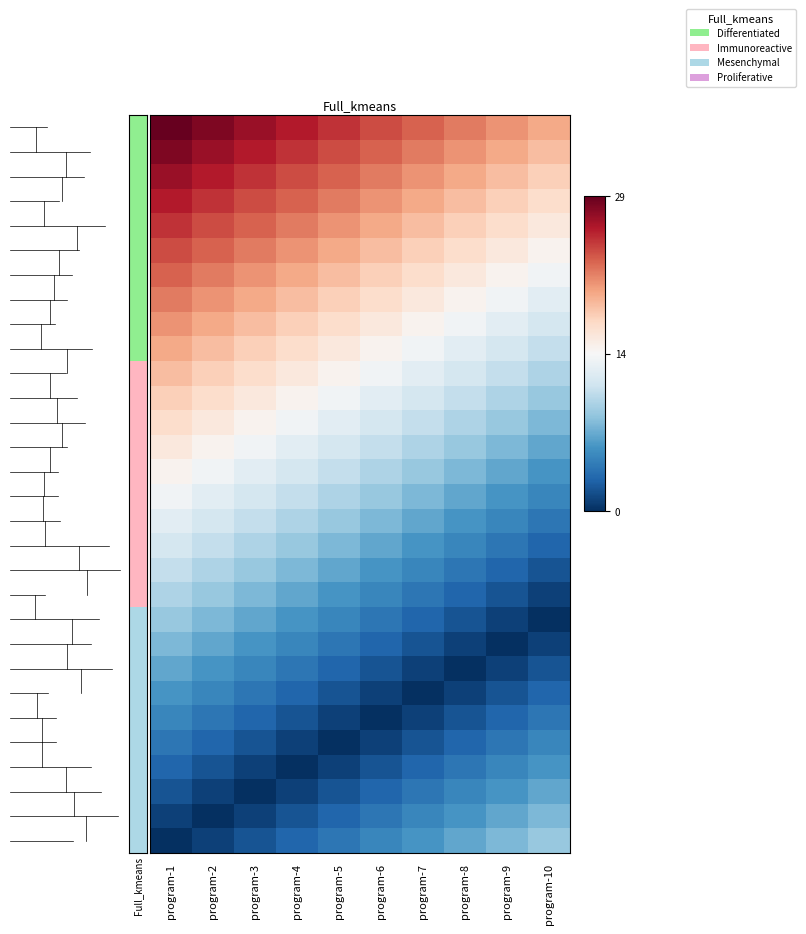

How many data points does each series have?

10